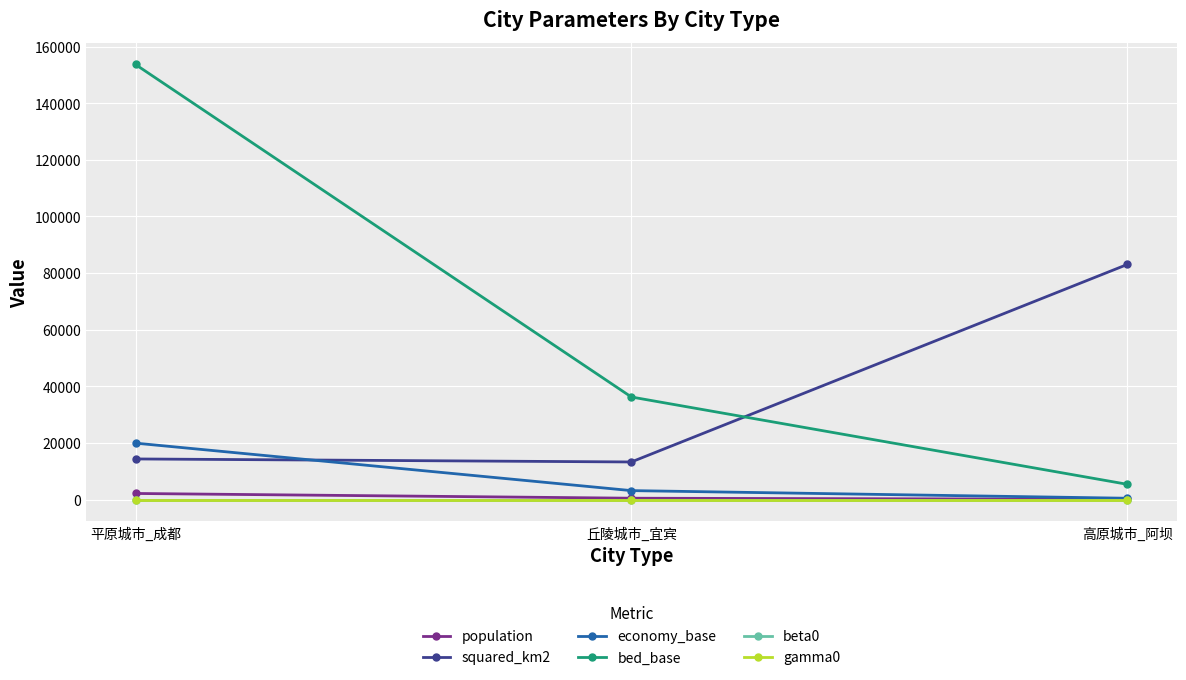

What is the spread (max minus min) of values at 高原城市_阿坝?

83016.1